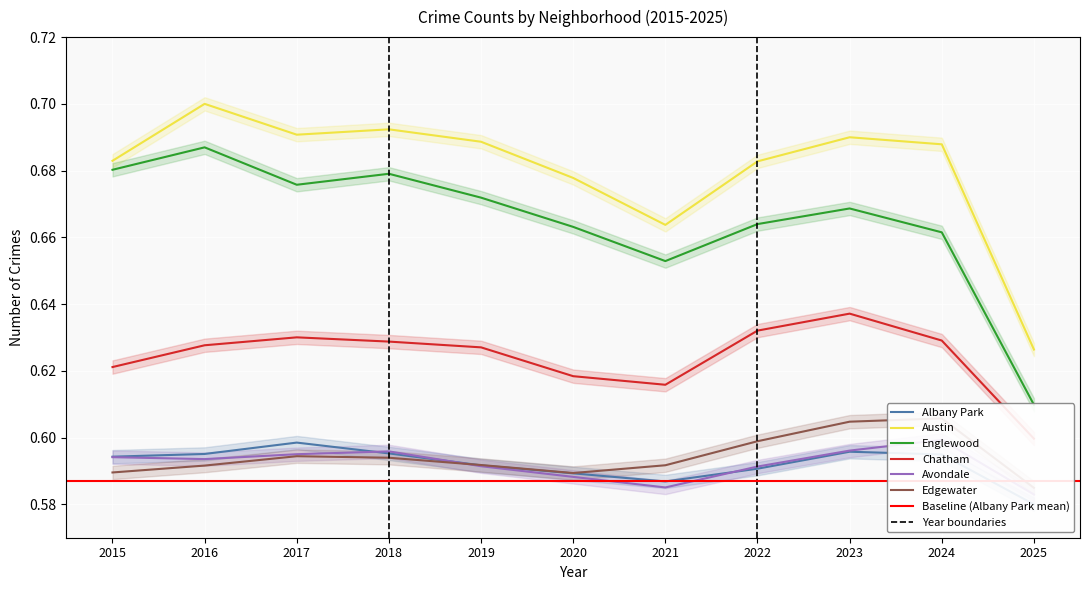

True or false: Chatham has more than 1 points higher than both neighbors.

True